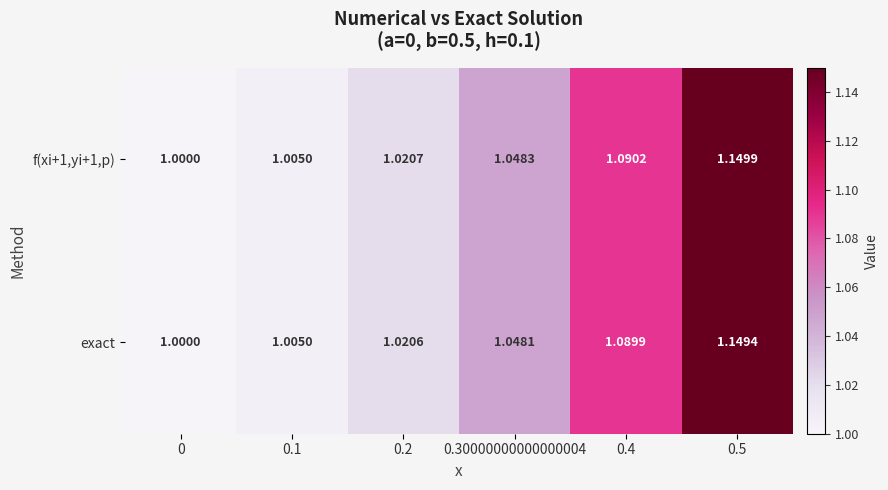

Is the value of exact at 0.4 greater than the value of f(xi+1,yi+1,p) at 0.4?

No